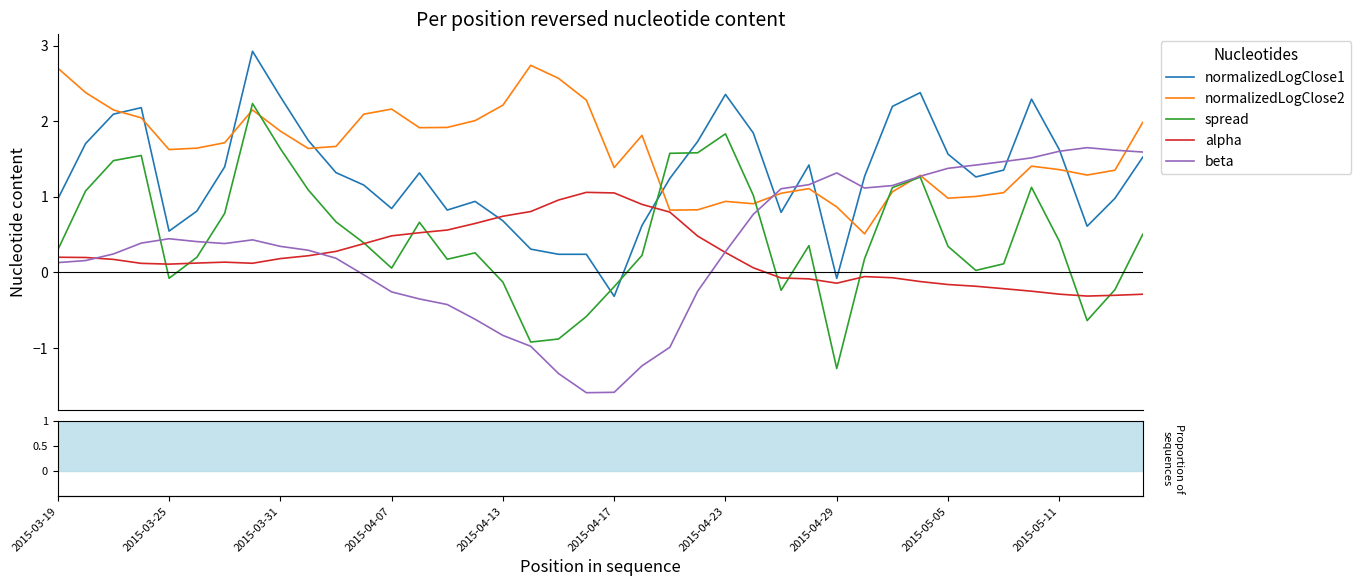

After their last crossing, which series has the higher values: normalizedLogClose1 or normalizedLogClose2?

normalizedLogClose2